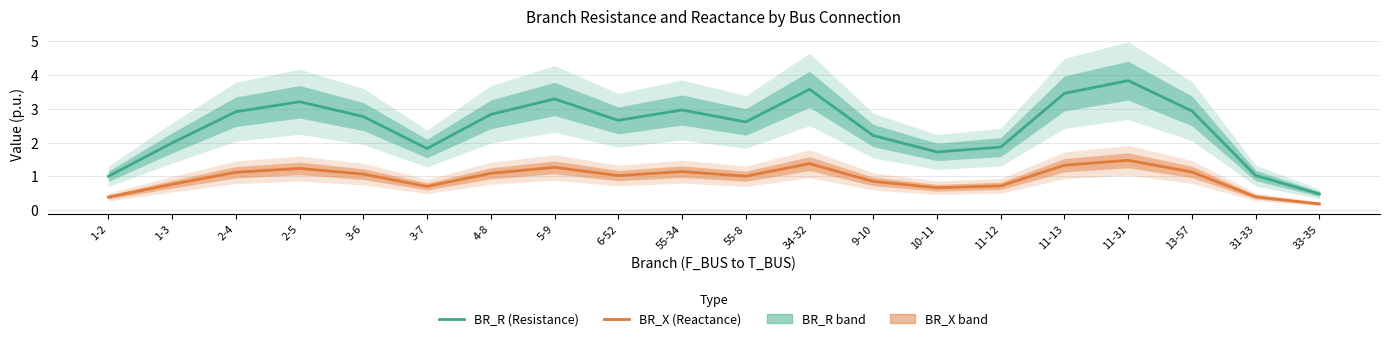

Which category has the lowest value in the BR_R (Resistance) series?

33-35